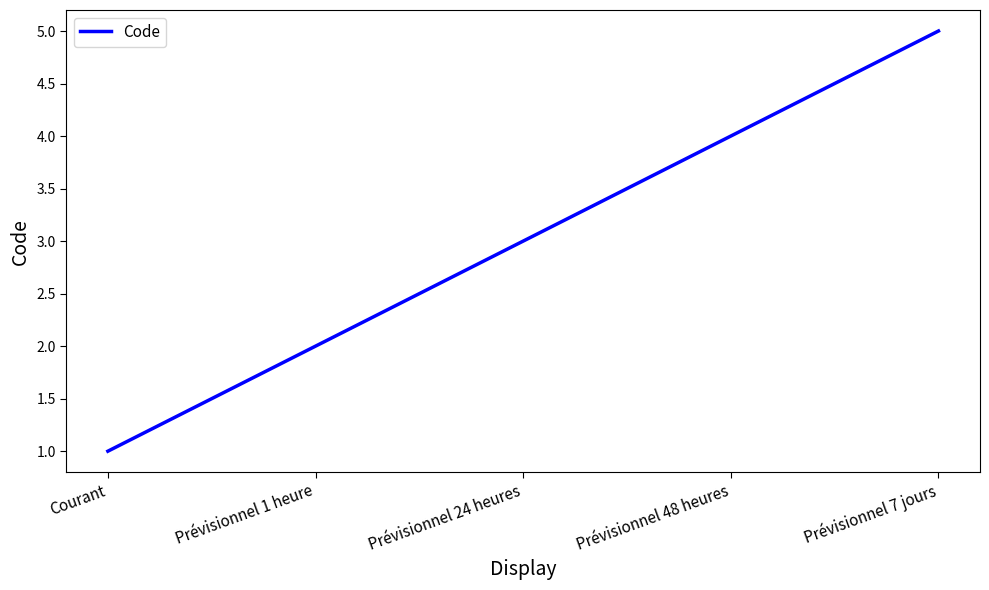

Where is the data nearest to the value 3?

Prévisionnel 24 heures